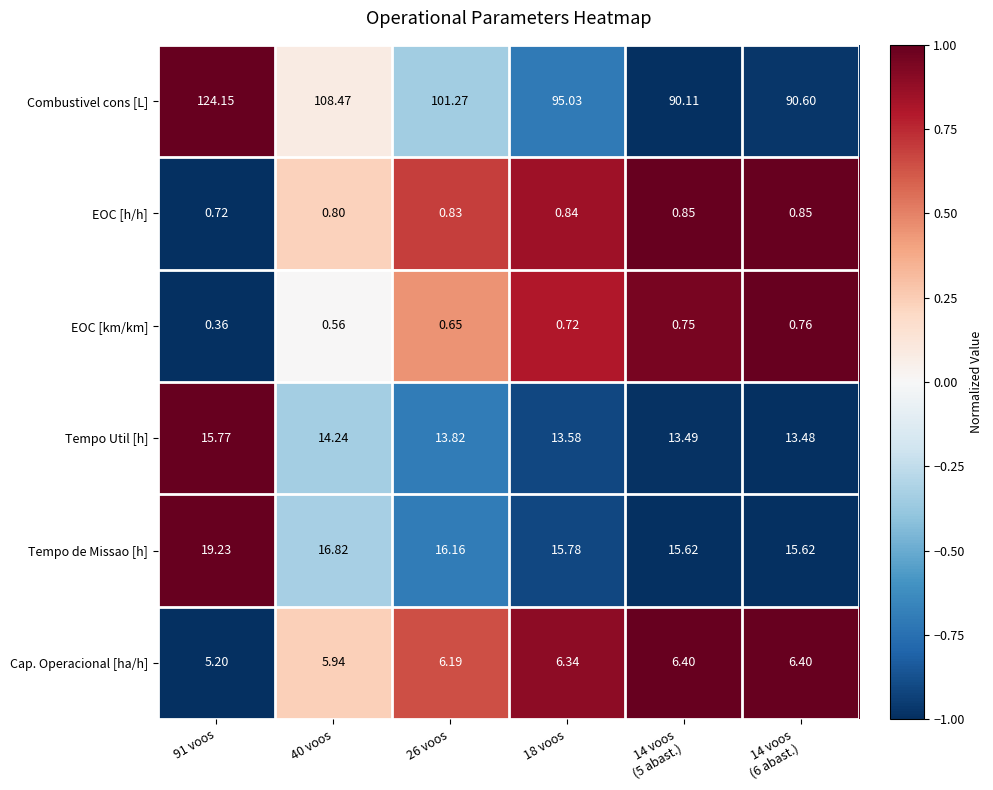

What is the difference between the highest and lowest values at 14 voos
(6 abast.)?

89.8